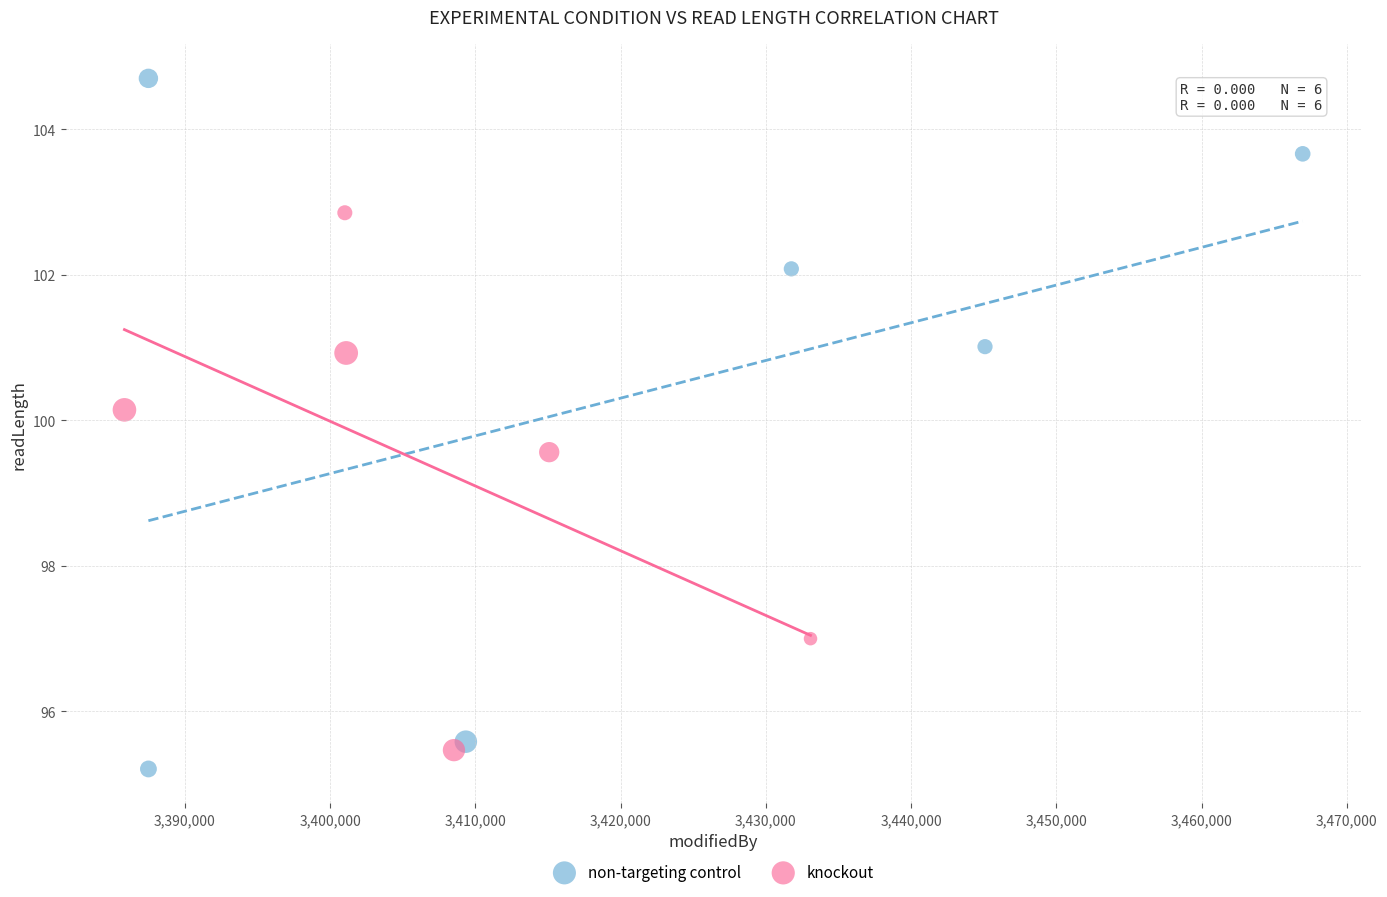

Which series has the largest Y range (max minus min)?

non-targeting control